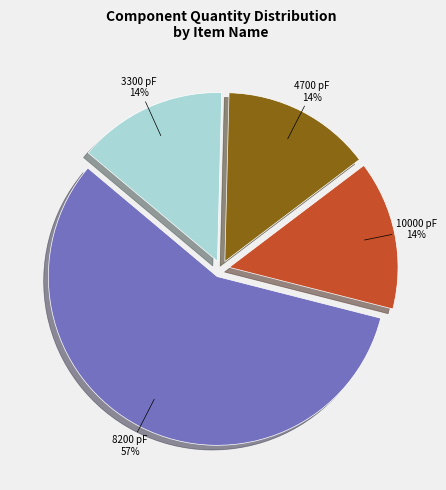

To the nearest percent, what is the average slice percentage?

25%